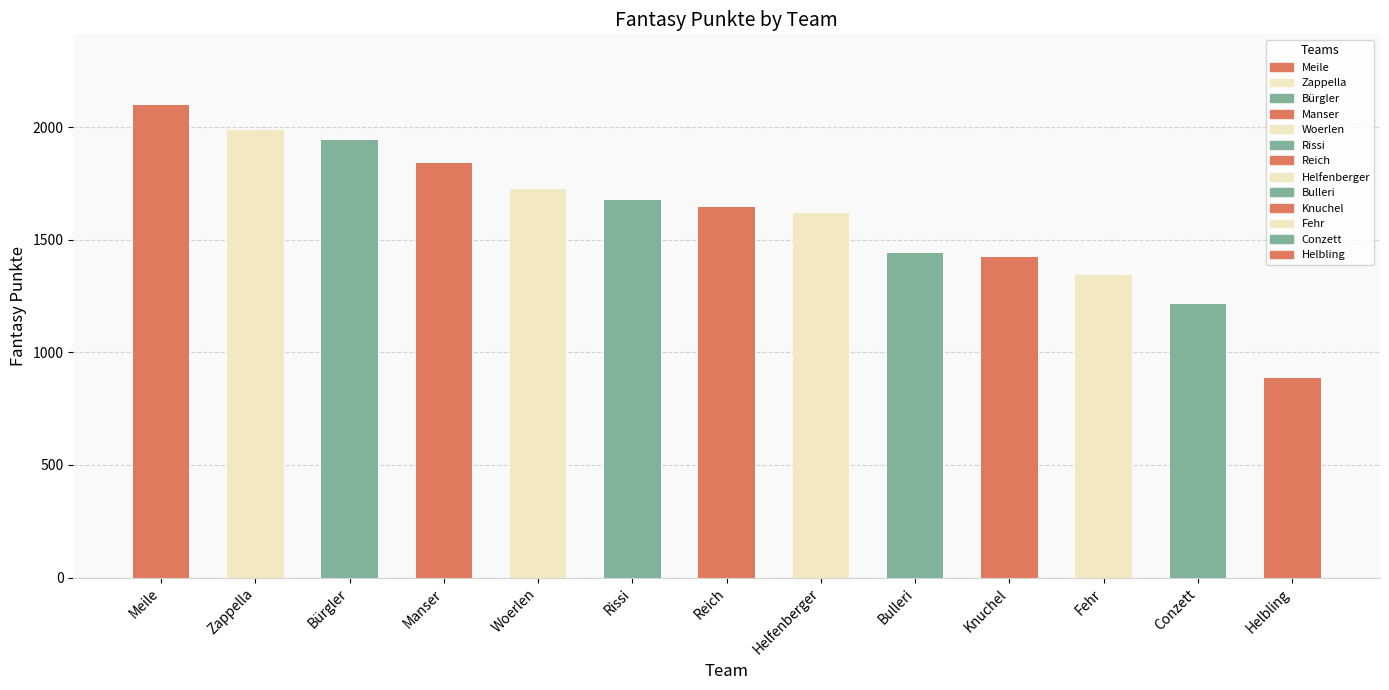

What is the sum of all values?

20838